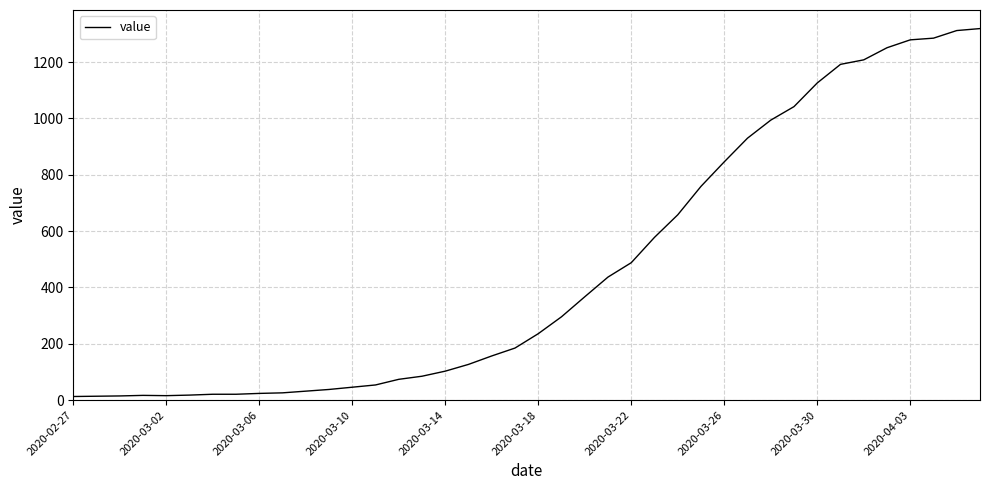

What is the difference between the maximum and minimum values?

1306